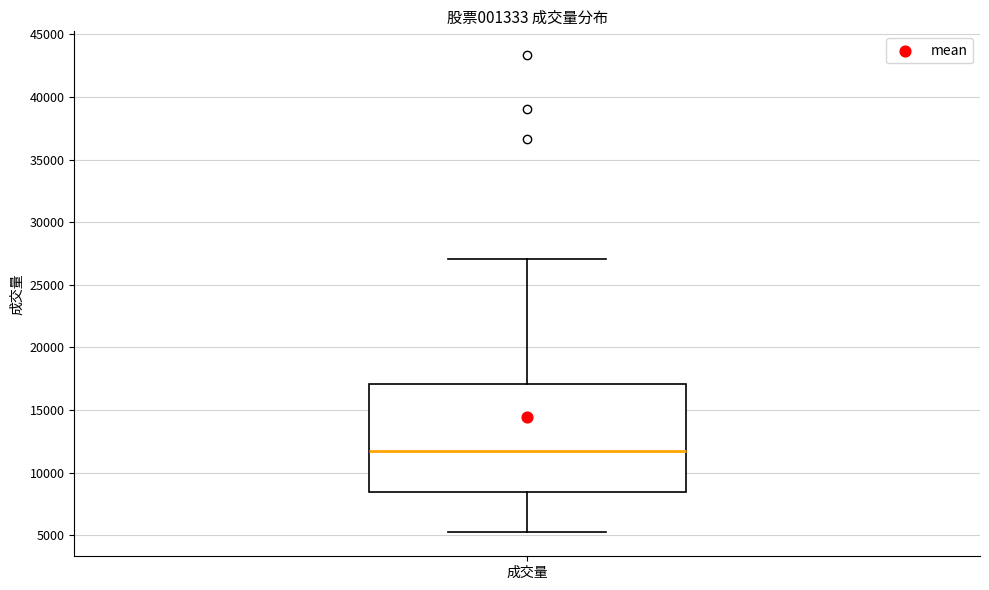

Read this box plot against the y-axis: the position of the median line, the range covered by the box, and the ends of both whiskers. The values are not printed on the chart, so give them approximately, as read against the axis.

median 12000, box 8500 to 17000, whiskers 5000 to 27000